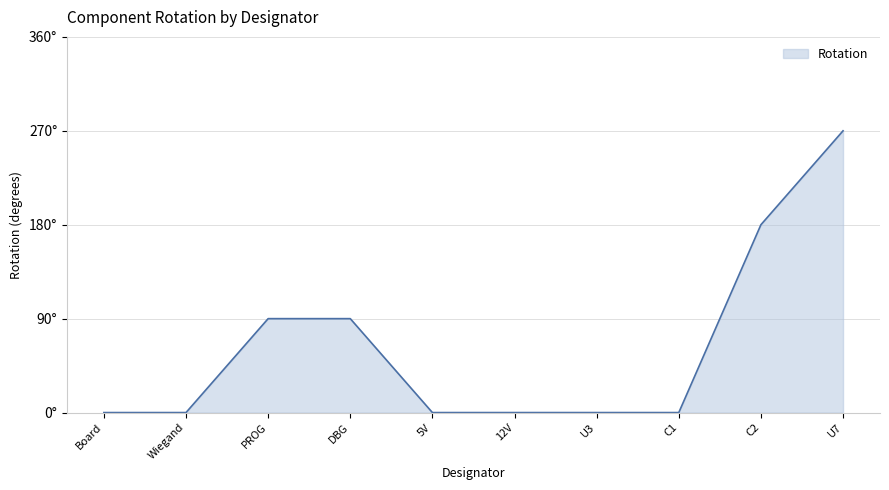

At which label is the value closest to 135?

PROG